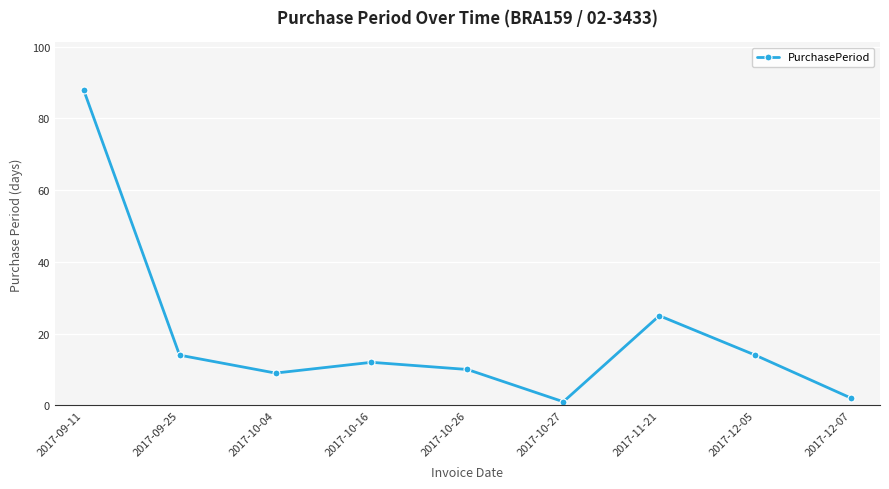

What is the difference between the maximum and minimum values?

87